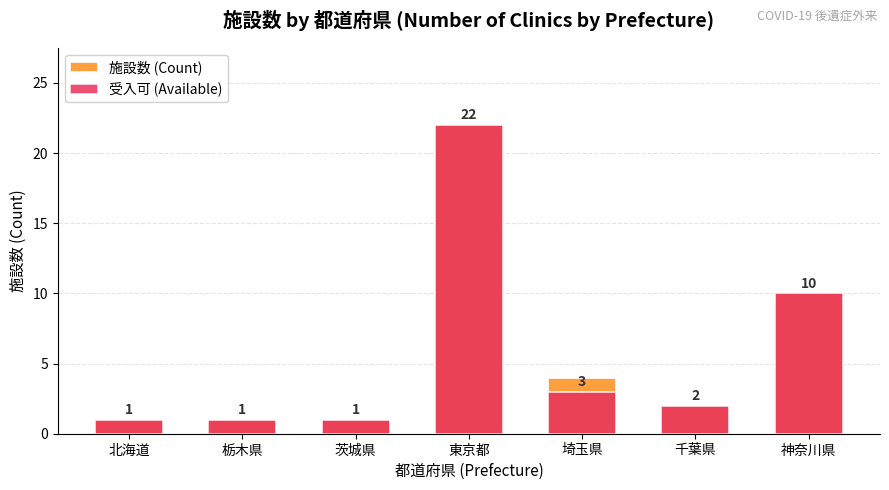

Reading right to left, what are all the values shown in this chart?

施設数 (Count): 神奈川県=10	千葉県=2	埼玉県=4	東京都=22	茨城県=1	栃木県=1	北海道=1
受入可 (Available): 神奈川県=10	千葉県=2	埼玉県=3	東京都=22	茨城県=1	栃木県=1	北海道=1